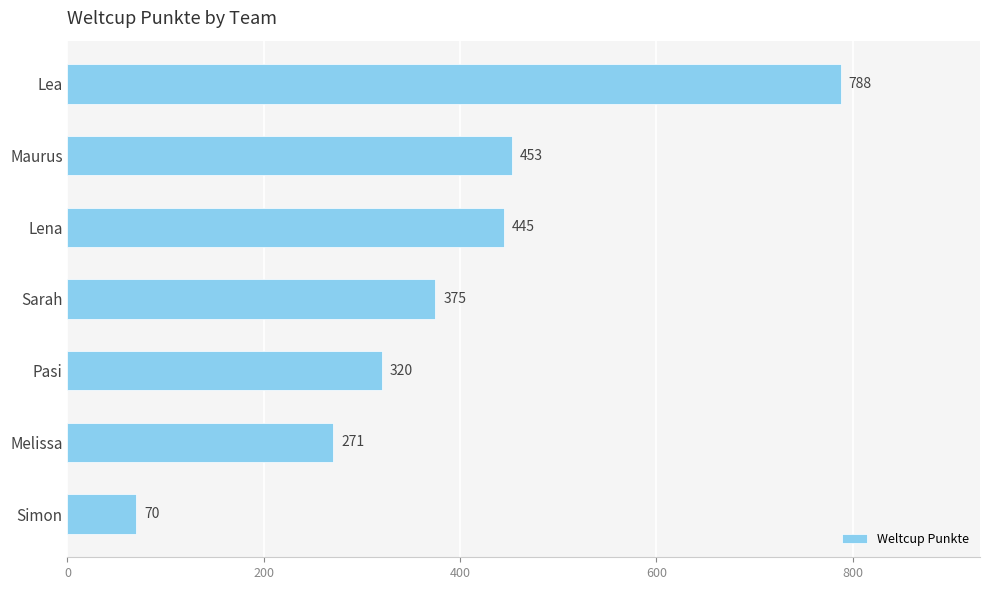

How many distinct data groups are displayed?

1